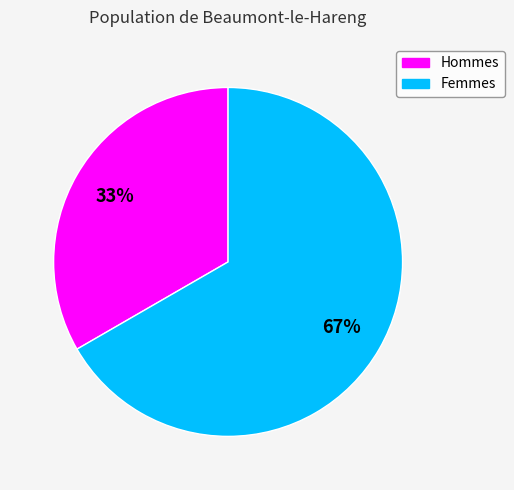

Which category has the smallest portion of the pie?

Hommes